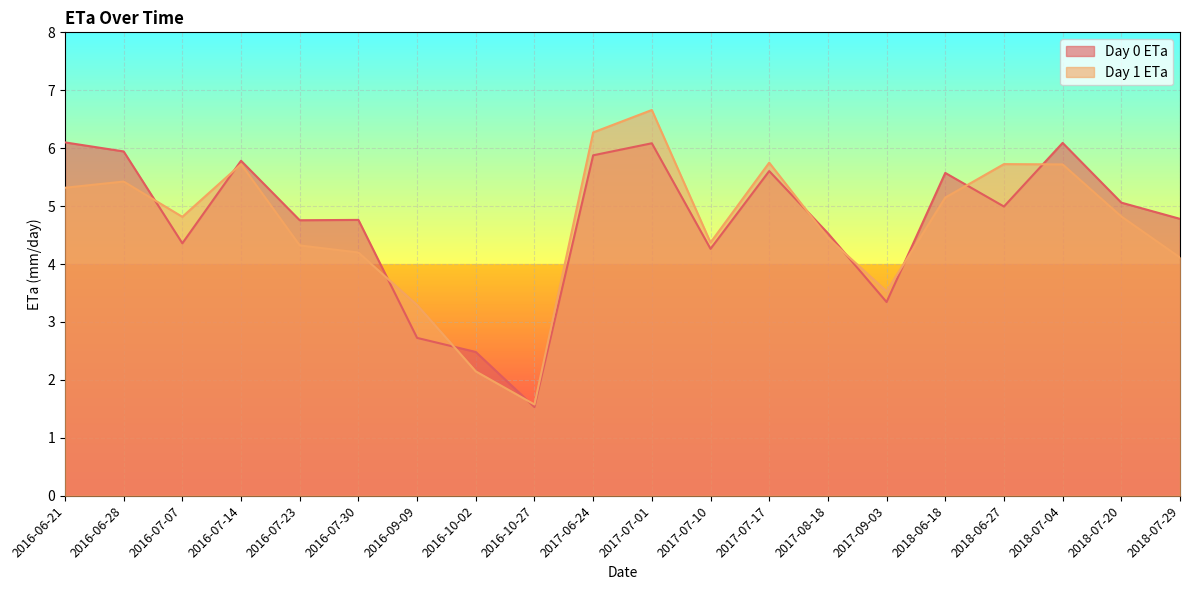

What is the difference between the maximum and minimum values in the Day 0 ETa series?

4.6